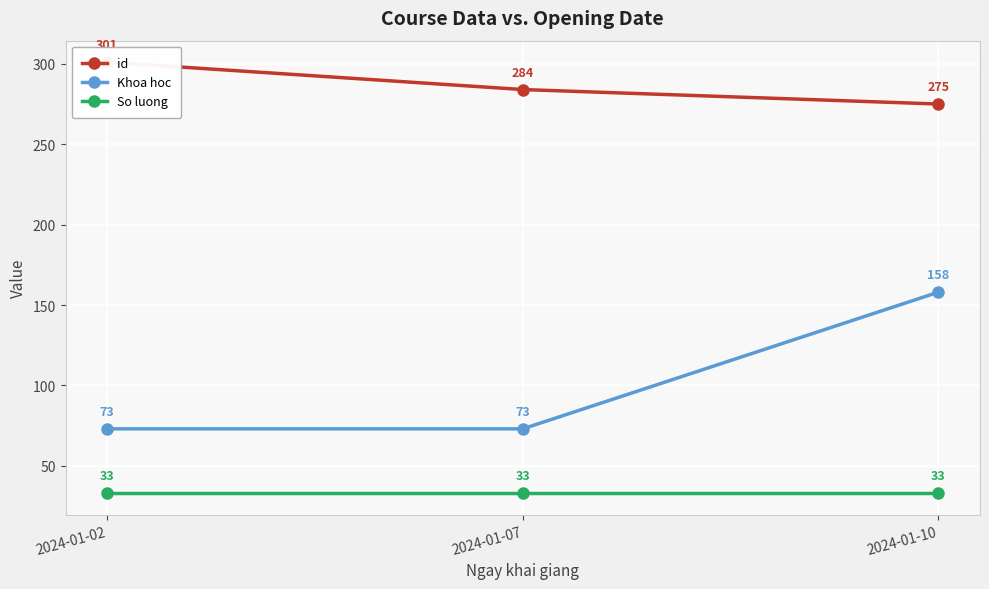

The id series shows 167 at 2024-01-10. True or false?

False